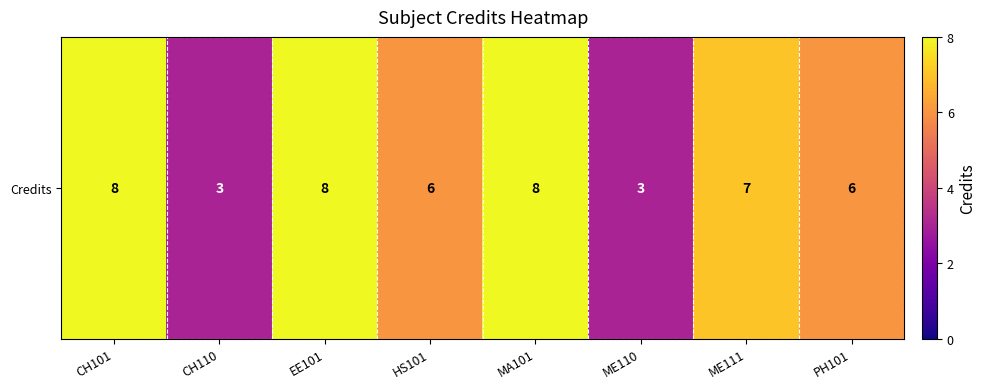

At which label is the value closest to 5?

HS101